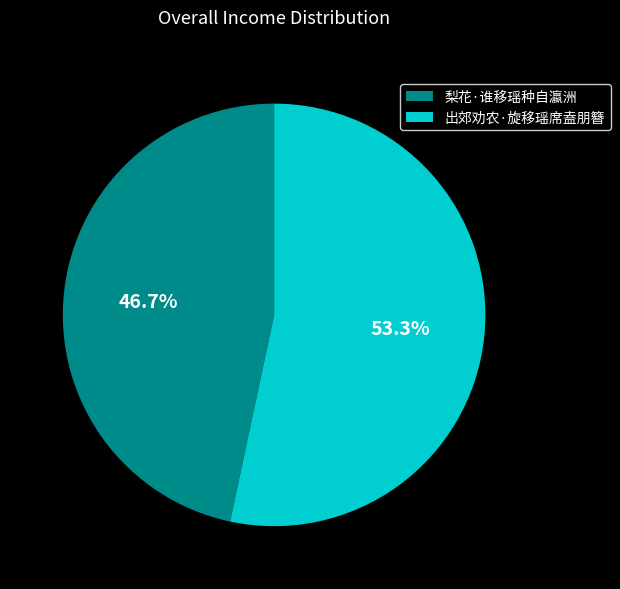

Rank the categories by value from highest to lowest.

出郊劝农·旋移瑶席盍朋簪, 梨花·谁移瑶种自瀛洲